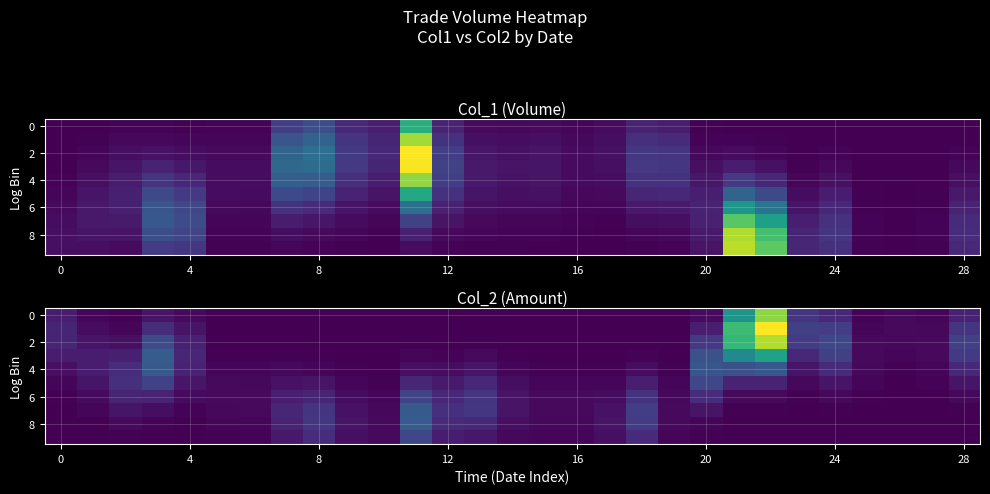

What is the maximum value for 0?

8.3